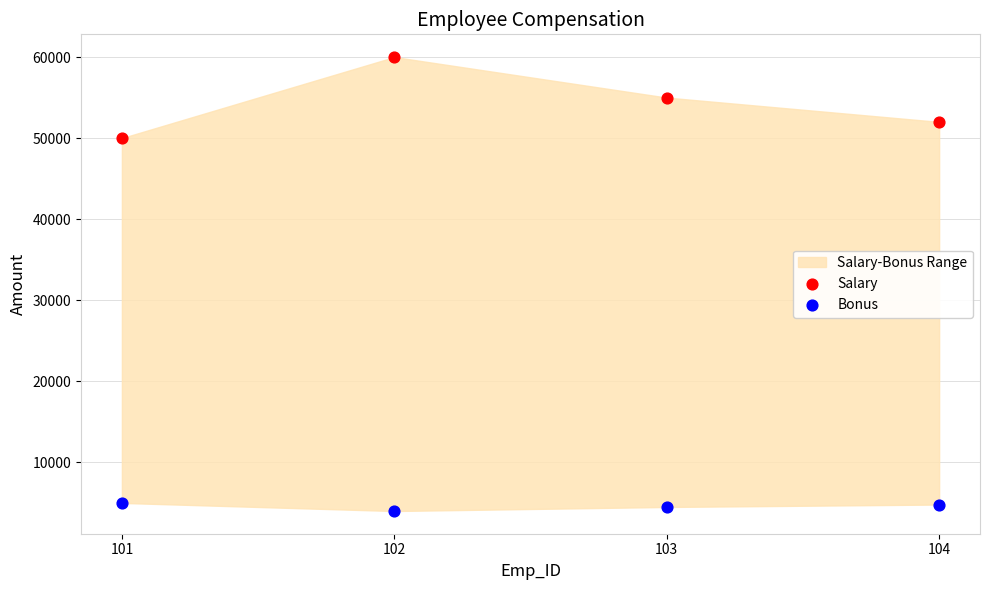

Across all data points, what is the range of Y values (max minus min)?

56000